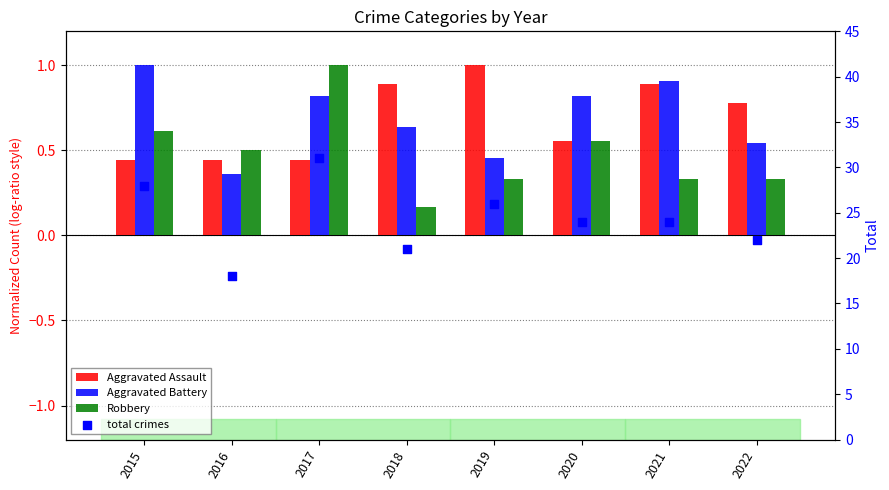

Which series reaches the minimum Y coordinate?

Robbery